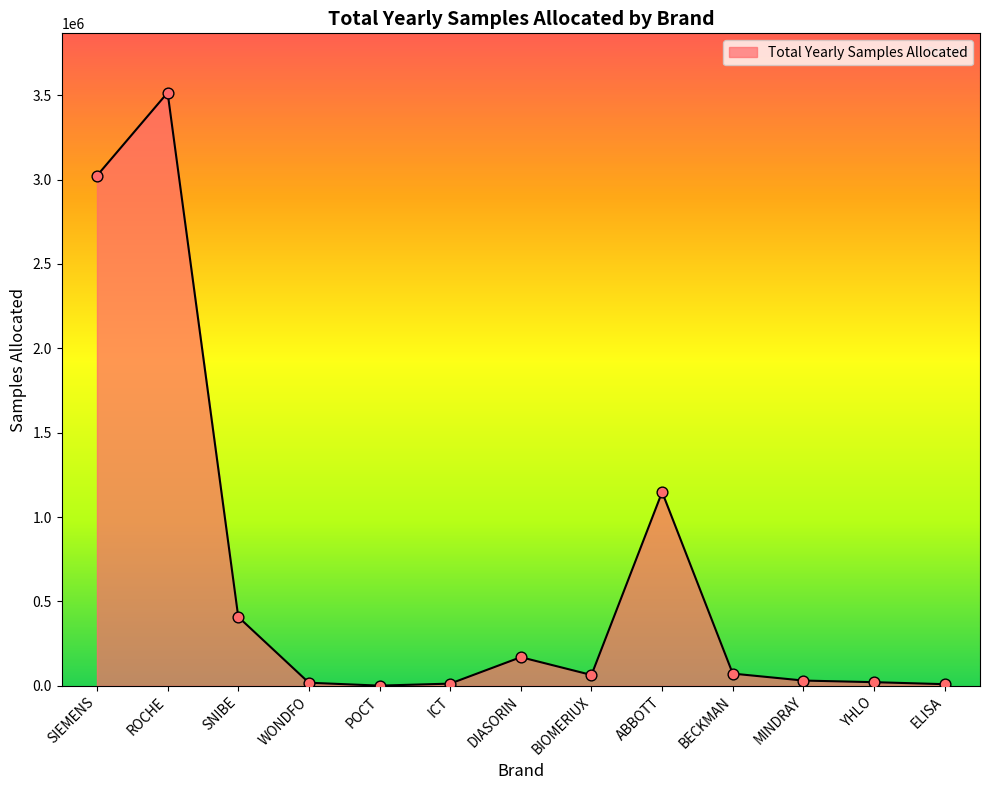

What is the change in value from ROCHE to SNIBE?

-3106290